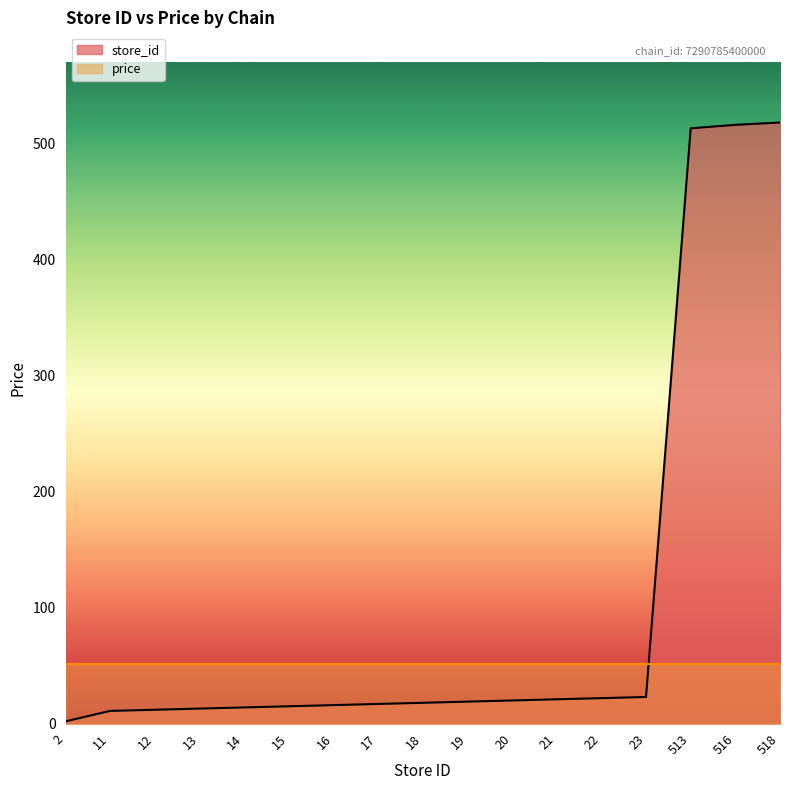

Approximately how many times larger is the value at 19 compared to 20?

0.9